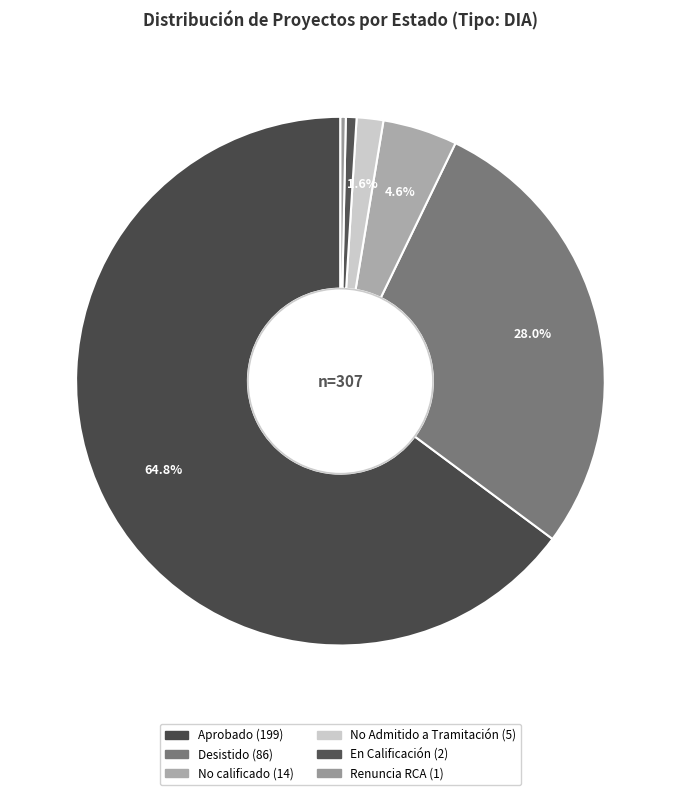

How many slices are in this pie chart?

6